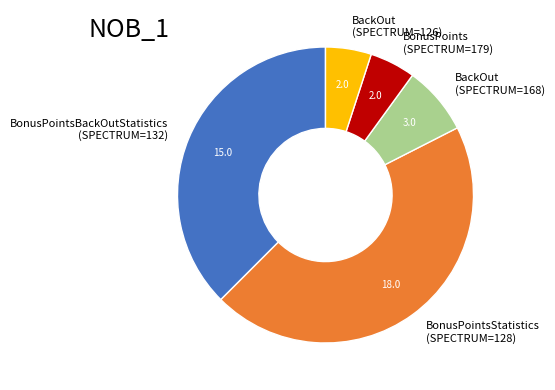

How many segments does this pie chart have?

5